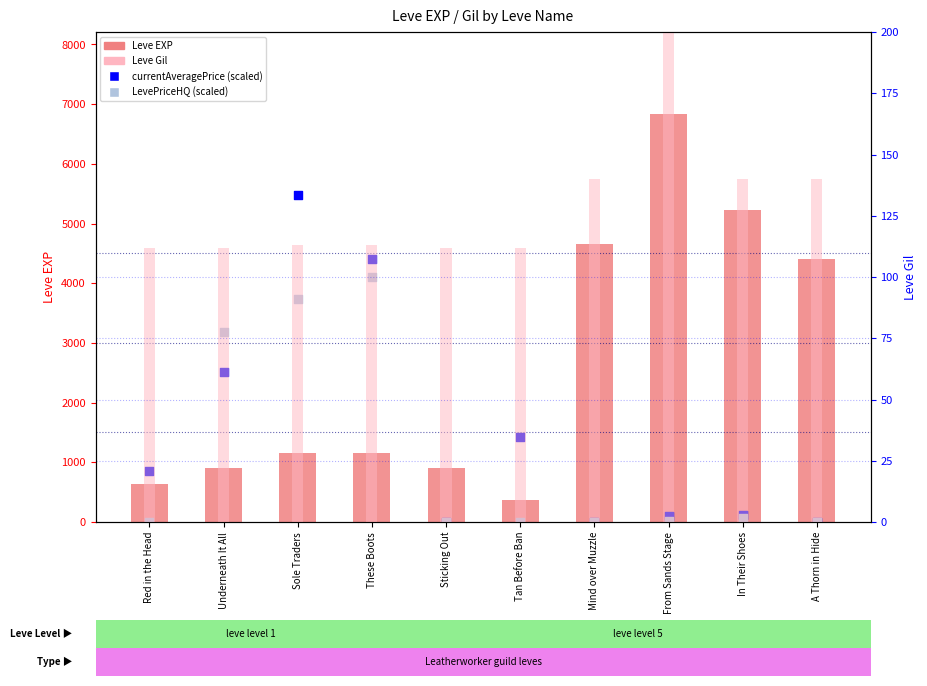

Which series has the widest spread of Y values?

Leve EXP